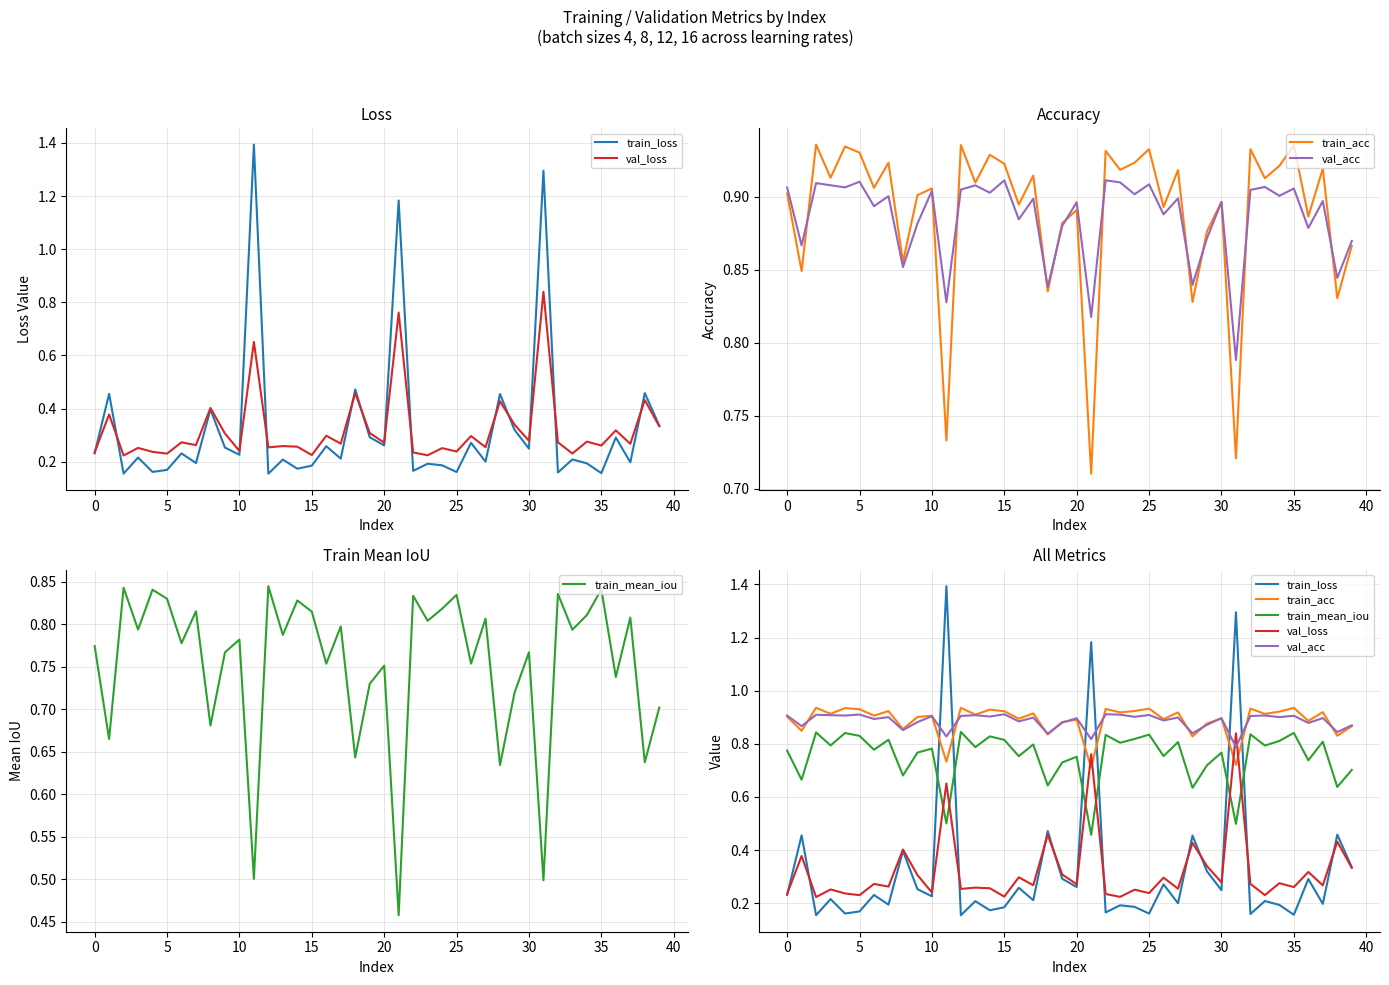

Which category has the lowest value in the train_mean_iou series?

21